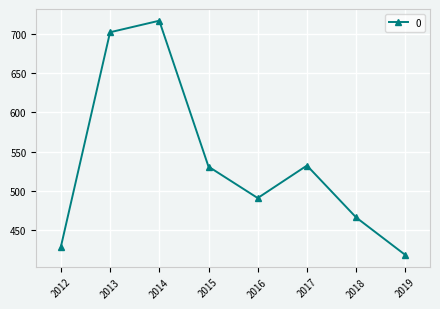

What is the value of the 4th point from the left?

530.8